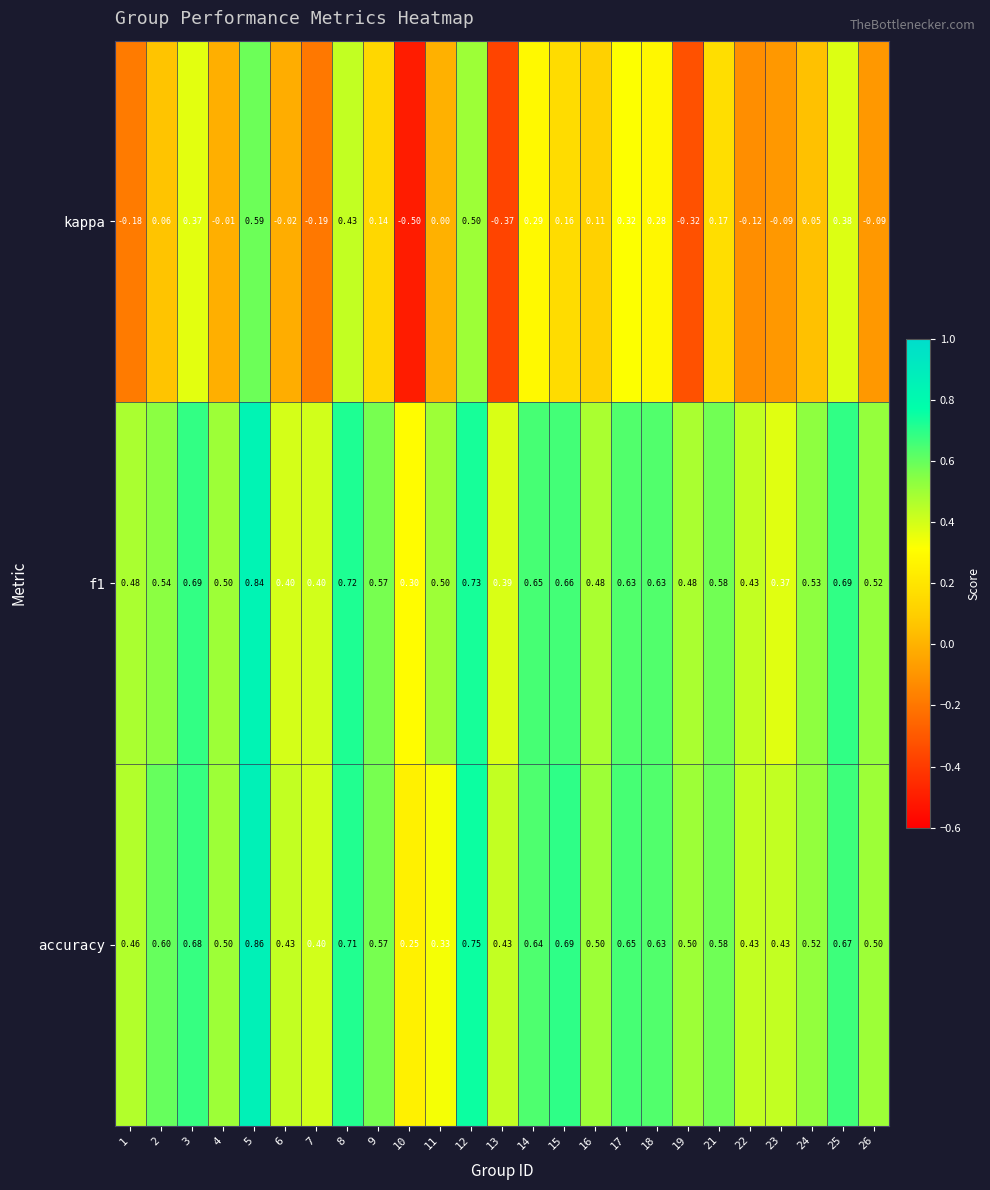

What is the smallest value displayed?

-0.5